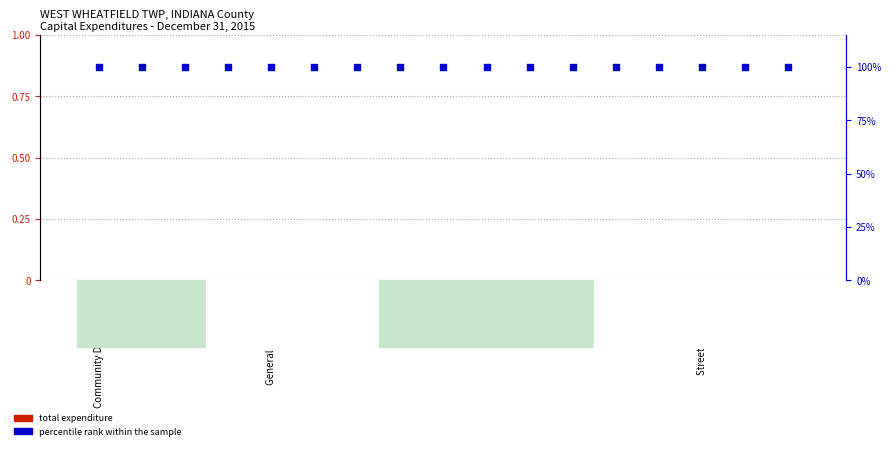

What is the total value across all series at Water?

100